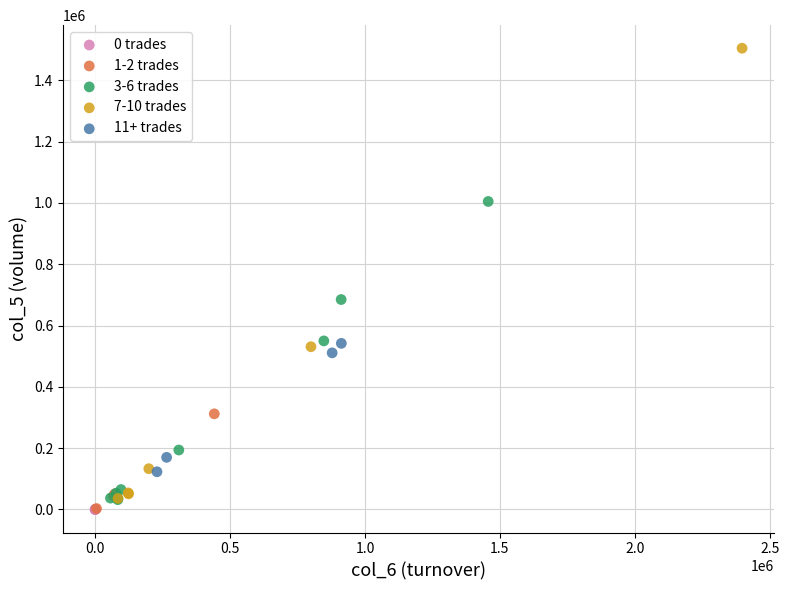

Which series reaches the maximum Y coordinate?

7-10 trades